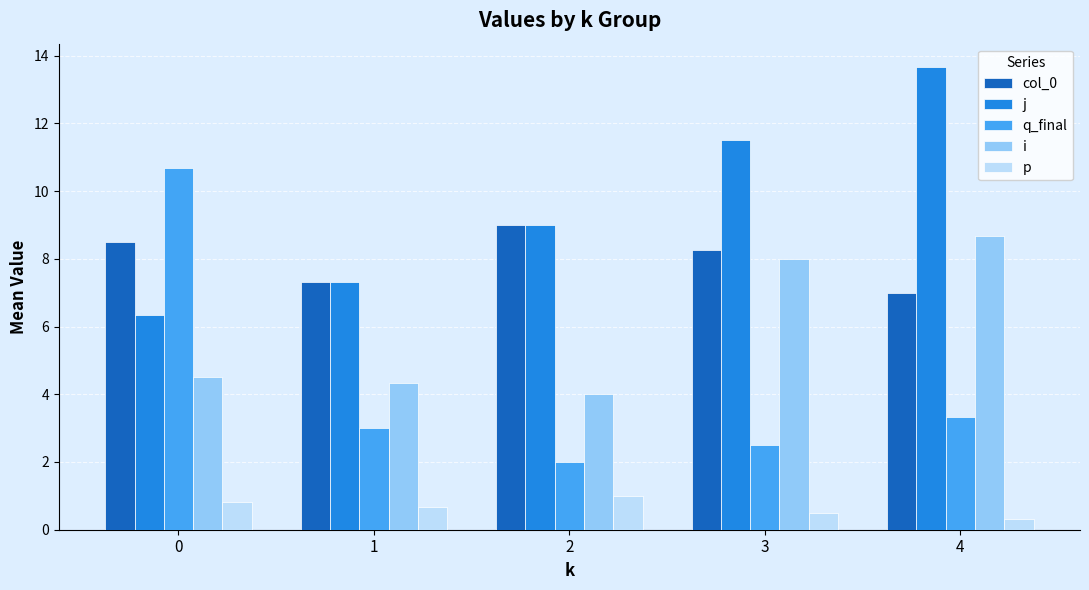

Are the bars grouped side by side (vs. stacked)?

Yes